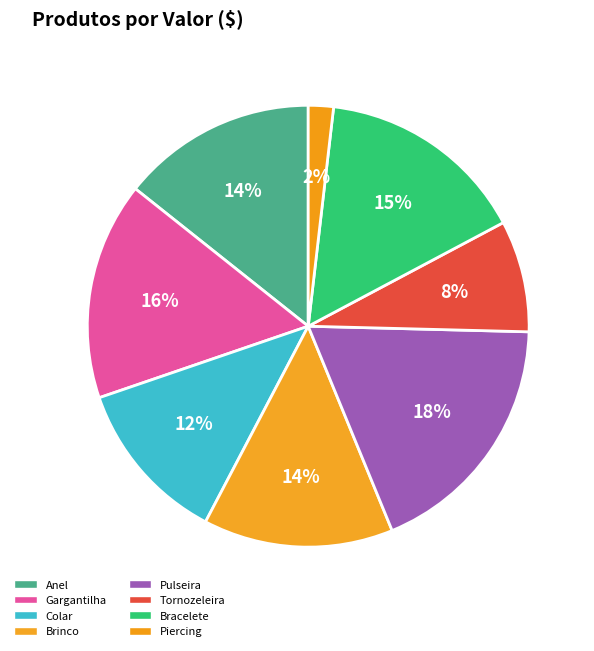

Count the number of slices in the pie.

8